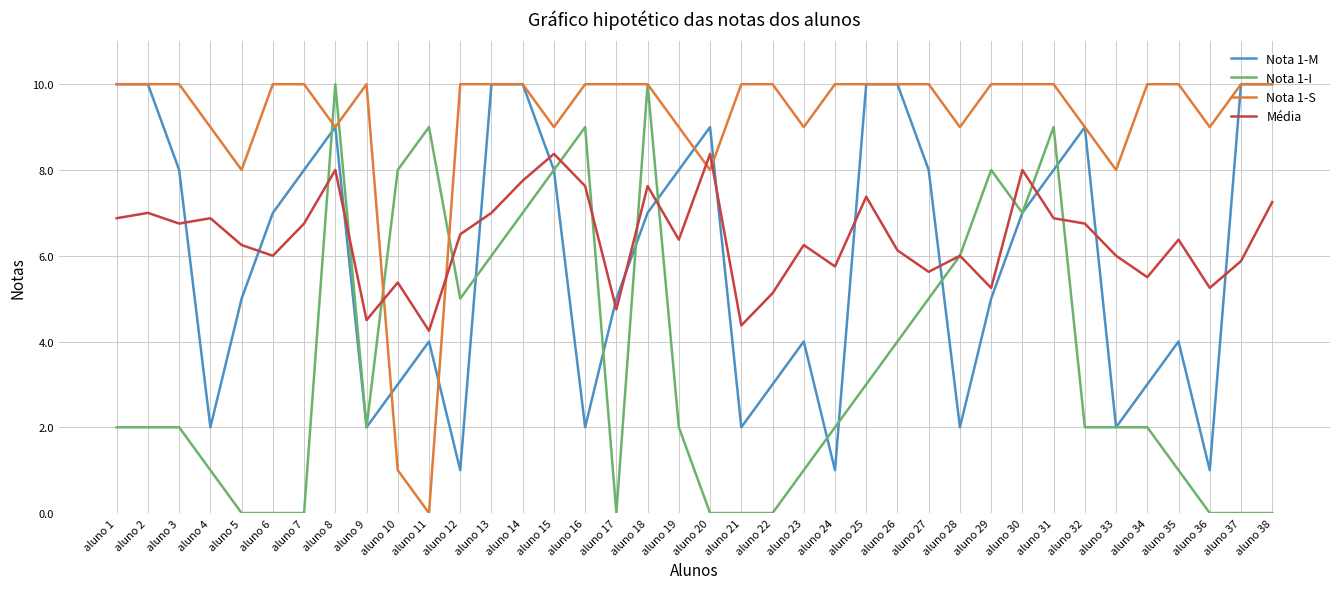

How many Nota 1-M values are between 3 and 9?

21